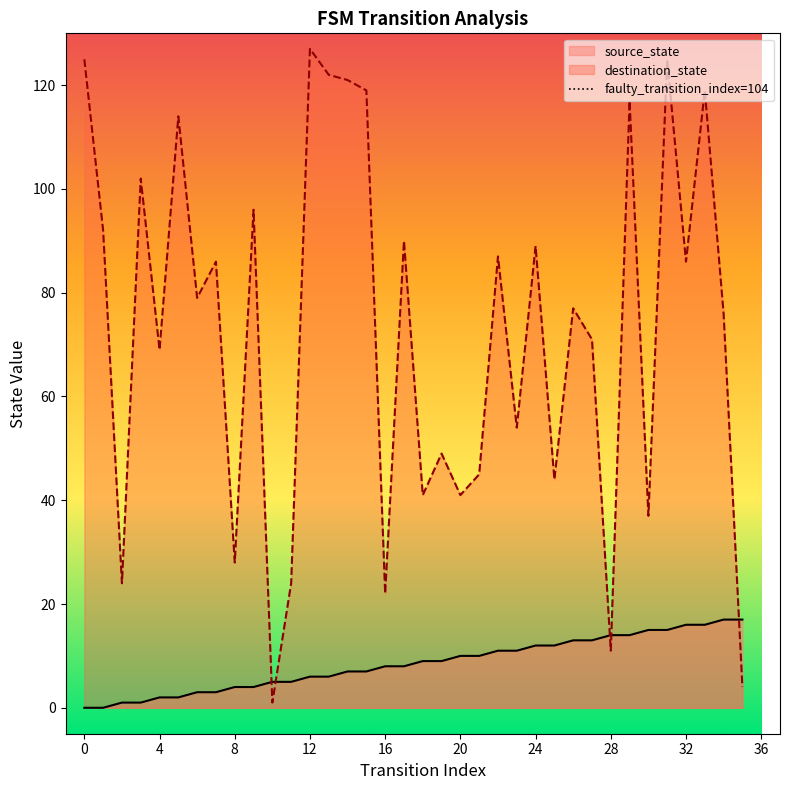

Does the chart have visible grid lines?

No